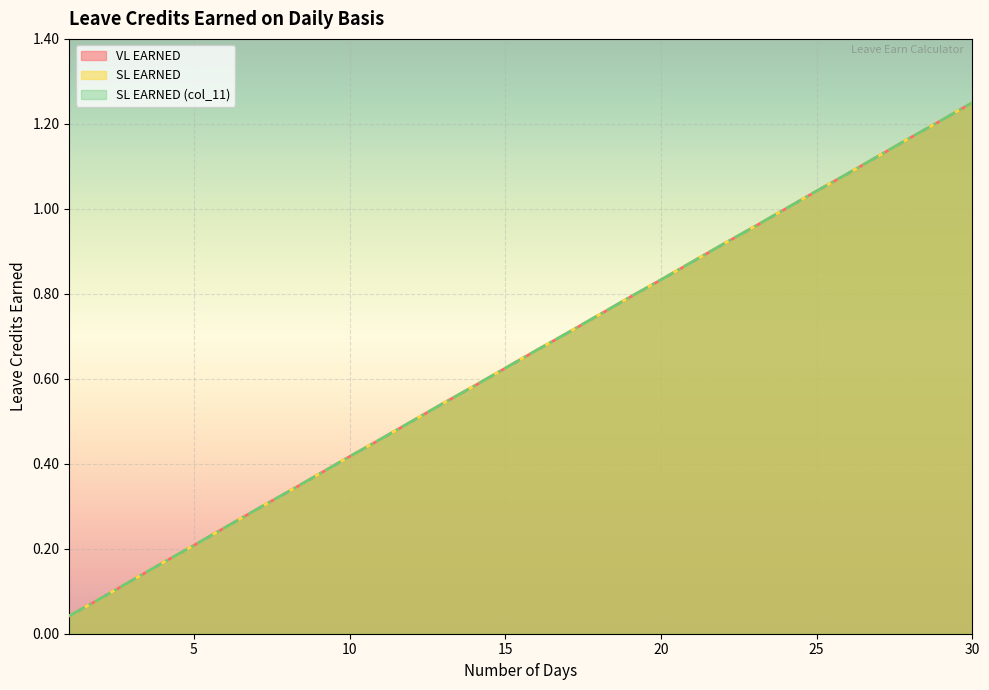

Reading right to left, what are all the values shown in this chart?

VL EARNED: 30=1.2	29=1.2	28=1.2	27=1.1	26=1.1	25=1.0	24=1.0	23=1.0	22=0.9	21=0.9	20=0.8	19=0.8	18=0.8	17=0.7	16=0.7	15=0.6	14=0.6	13=0.5	12=0.5	11=0.5	10=0.4	9=0.4	8=0.3	7=0.3	6=0.2	5=0.2	4=0.2	3=0.1	2=0.1	1=0.0
SL EARNED: 30=1.2	29=1.2	28=1.2	27=1.1	26=1.1	25=1.0	24=1.0	23=1.0	22=0.9	21=0.9	20=0.8	19=0.8	18=0.8	17=0.7	16=0.7	15=0.6	14=0.6	13=0.5	12=0.5	11=0.5	10=0.4	9=0.4	8=0.3	7=0.3	6=0.2	5=0.2	4=0.2	3=0.1	2=0.1	1=0.0
SL EARNED (col_11): 30=1.2	29=1.2	28=1.2	27=1.1	26=1.1	25=1.0	24=1.0	23=1.0	22=0.9	21=0.9	20=0.8	19=0.8	18=0.8	17=0.7	16=0.7	15=0.6	14=0.6	13=0.5	12=0.5	11=0.5	10=0.4	9=0.4	8=0.3	7=0.3	6=0.2	5=0.2	4=0.2	3=0.1	2=0.1	1=0.0